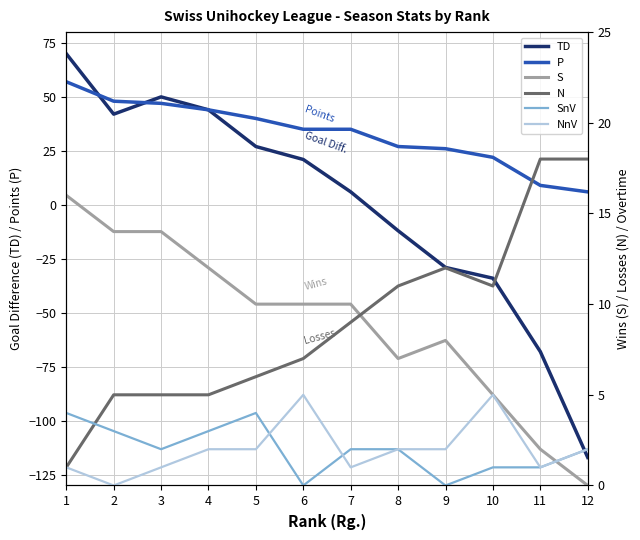

True or false: TD and S intersect in this chart.

True